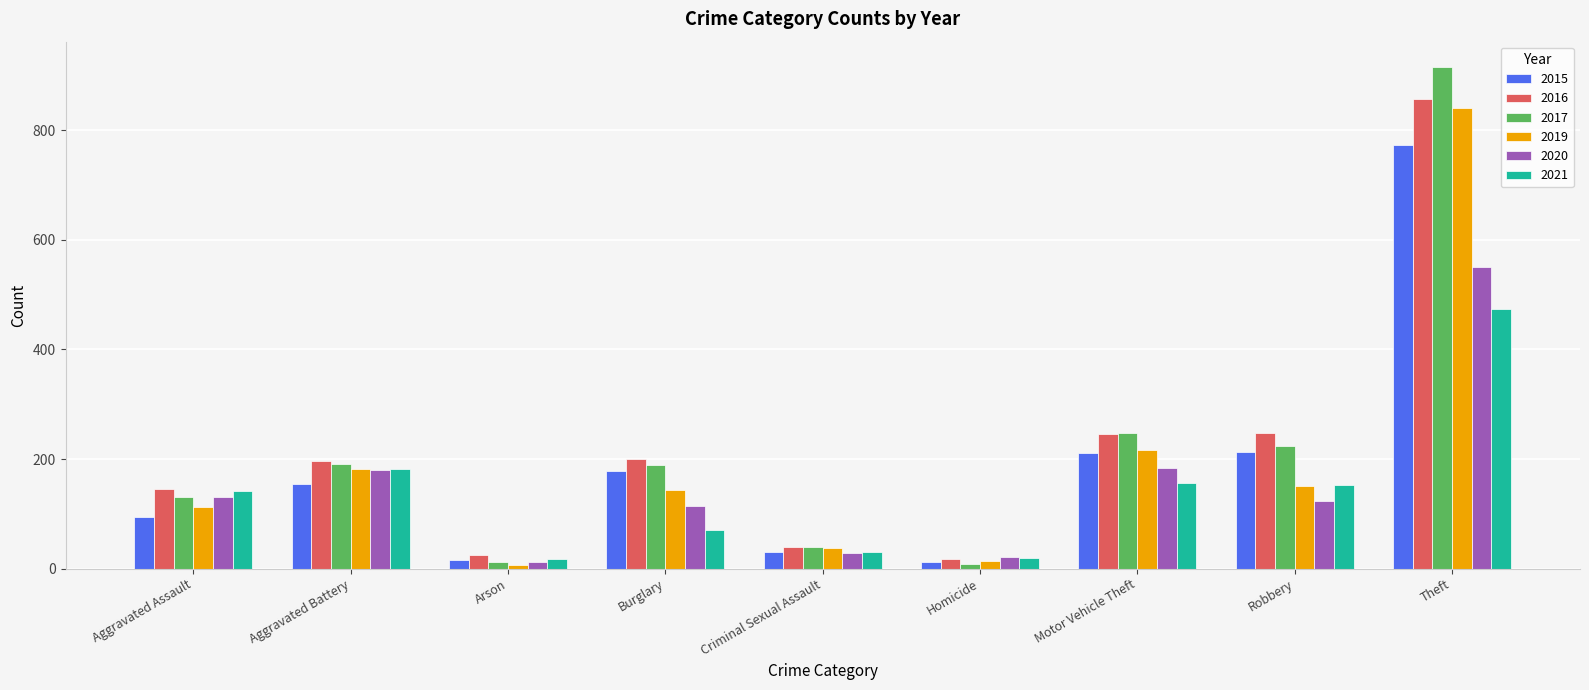

The value of 2021 at Robbery is 153. True or false?

True